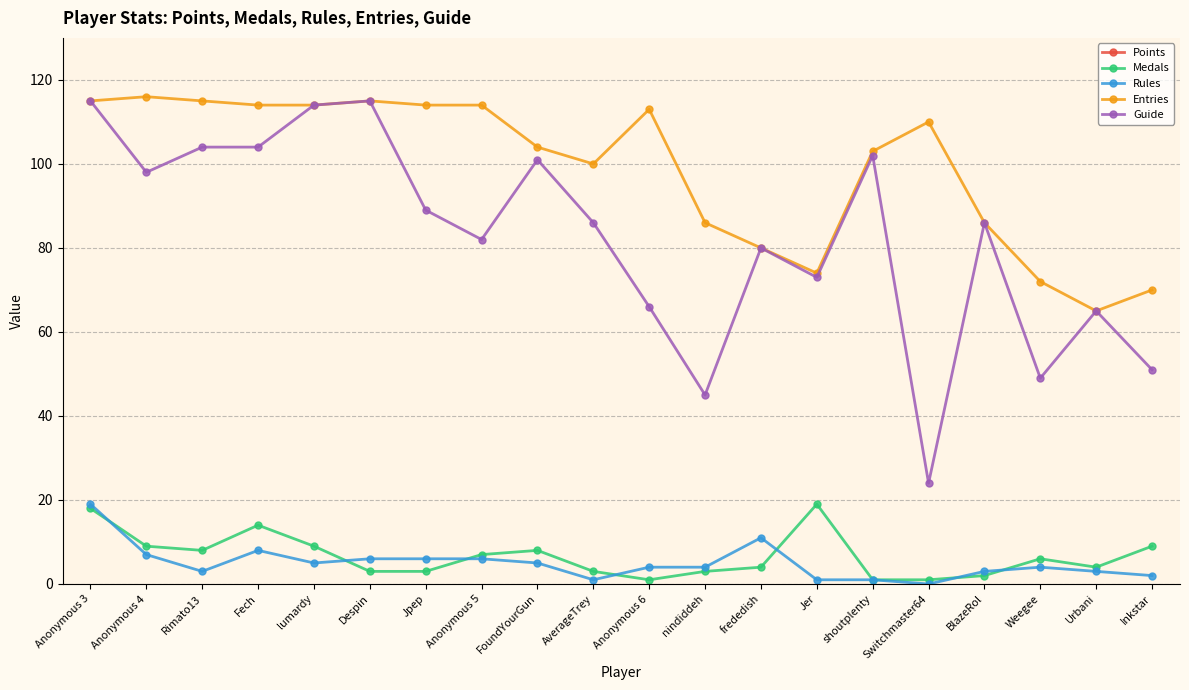

In Rules, how many points are higher than both neighbors (excluding endpoints)?

3